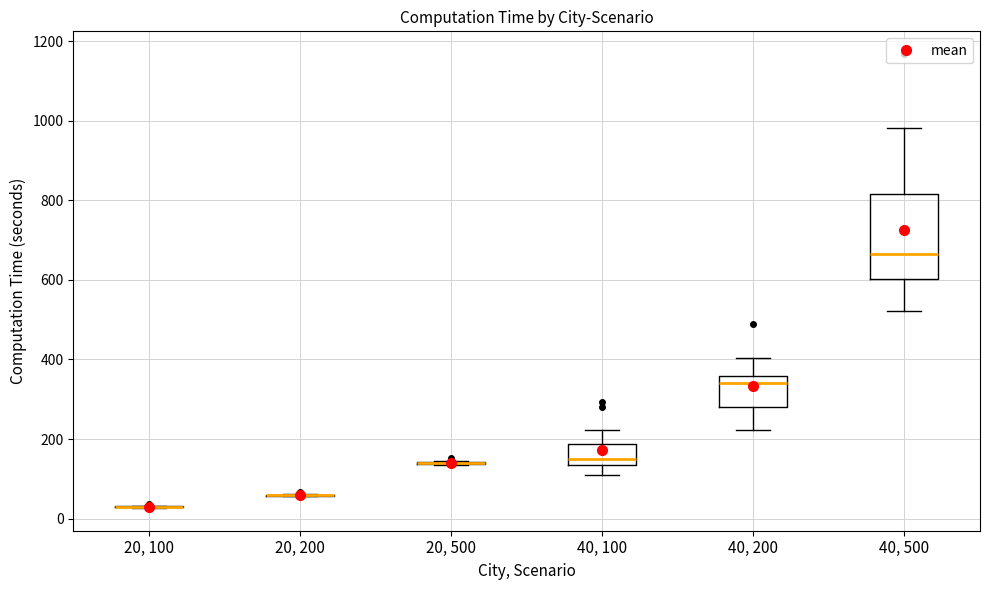

Reading left to right, transcribe this box plot: for each box, give where its median line is, the range the box spans, and where its two whiskers end, as read against the y-axis. The values are not printed on the chart, so give them approximately, as read against the axis.

20, 100: box collapsed to a line at 20, whiskers 20 to 40
20, 200: box collapsed to a line at 60, whiskers 60 to 60
20, 500: box collapsed to a line at 140, whiskers 140 to 140
40, 100: median 140 (just above the box's lower edge), box 140 to 180, whiskers 100 to 220
40, 200: median 340, box 280 to 360, whiskers 220 to 400
40, 500: median 660, box 600 to 820, whiskers 520 to 980